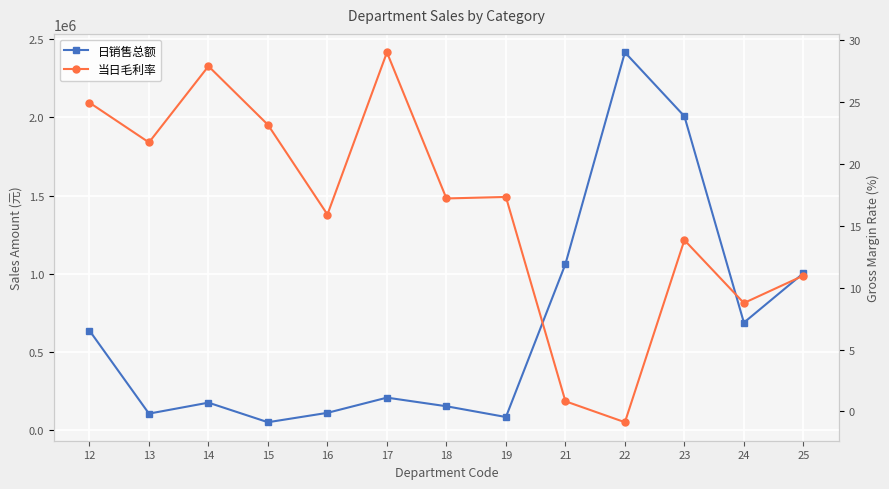

List the series in order of their peak value, highest first.

日销售总额, 当日毛利率